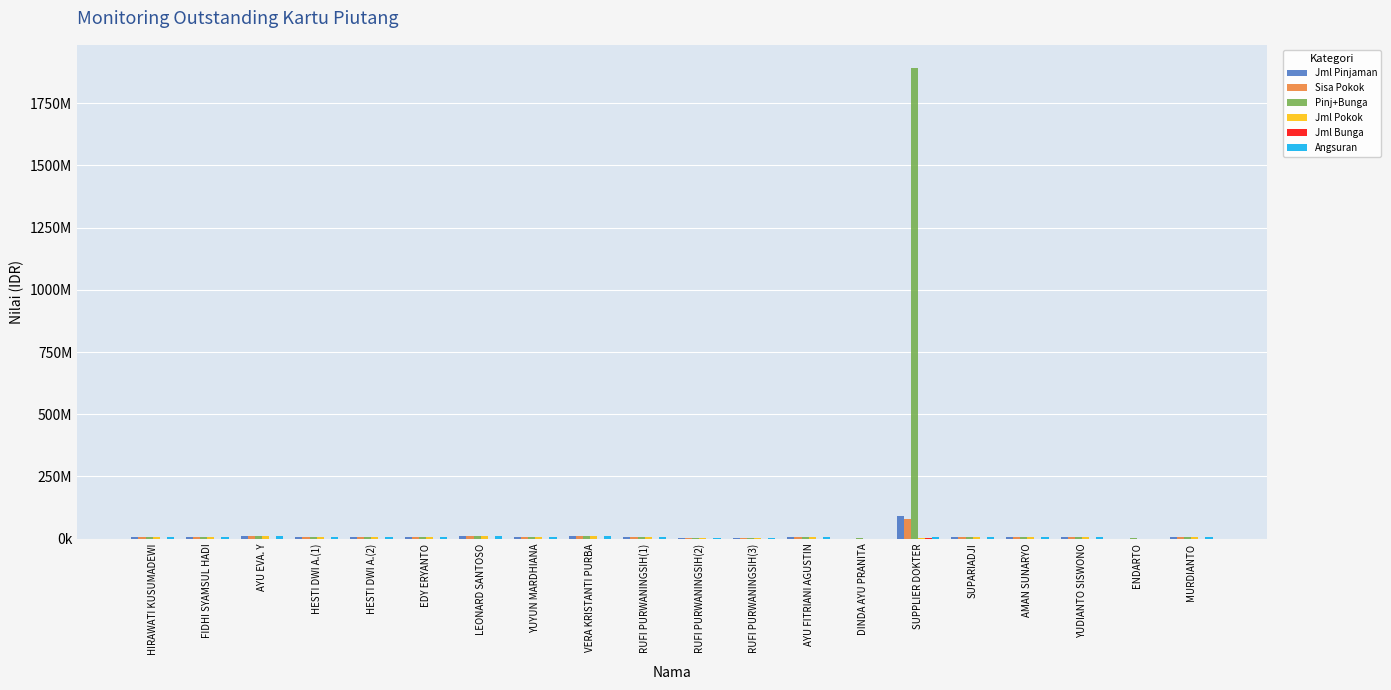

Is it true that Angsuran equals 1173577 at RUFI PURWANINGSIH(2)?

False